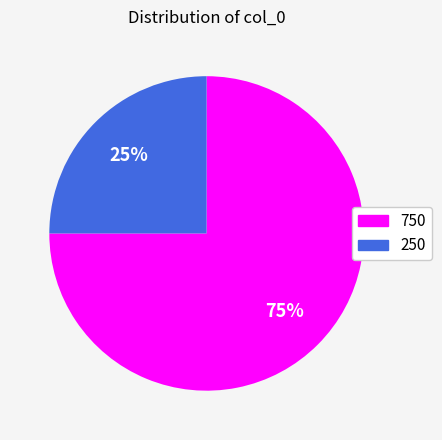

Does 750 represent more than half of the total?

Yes